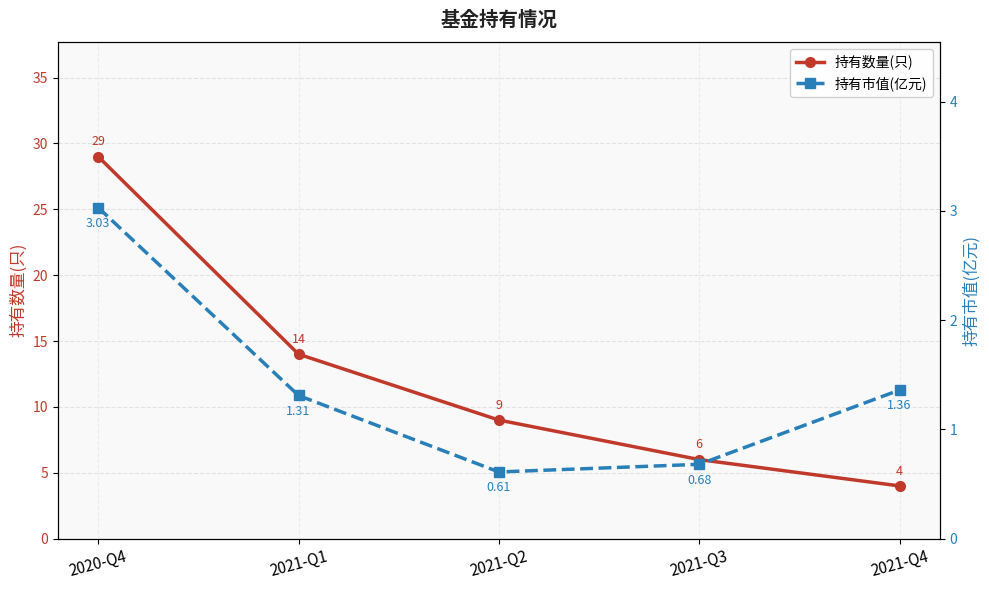

What is the lowest value of the 持有市值(亿元) series?

0.6